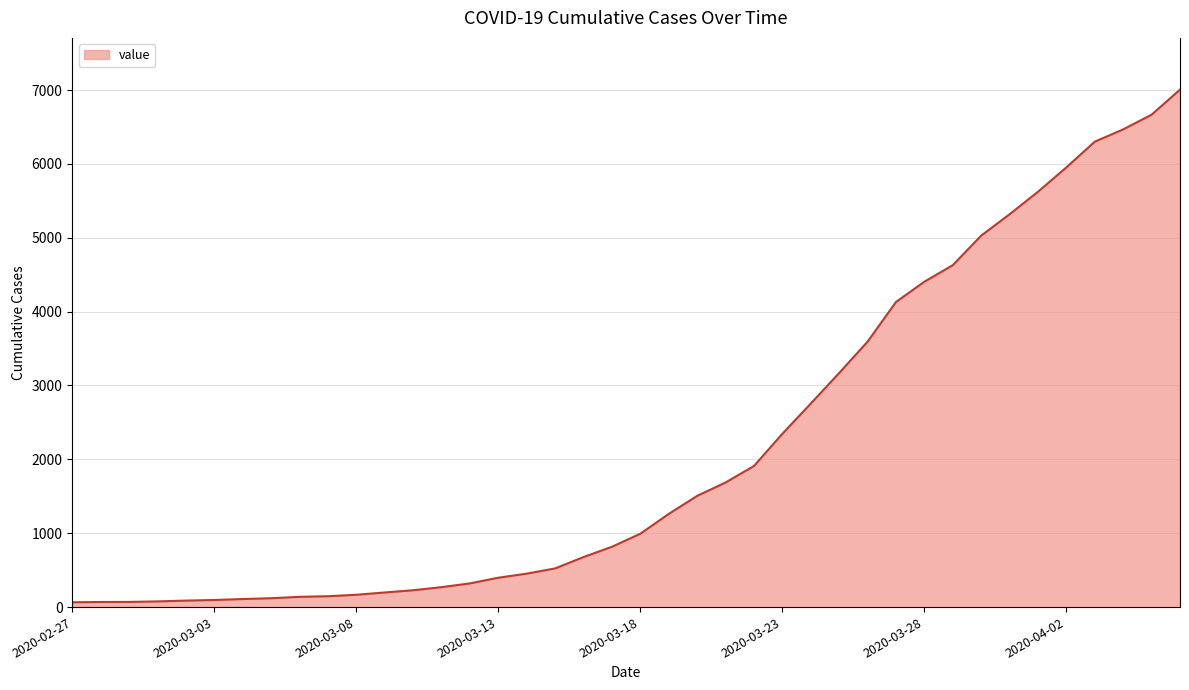

What is the maximum value shown in the chart?

7005